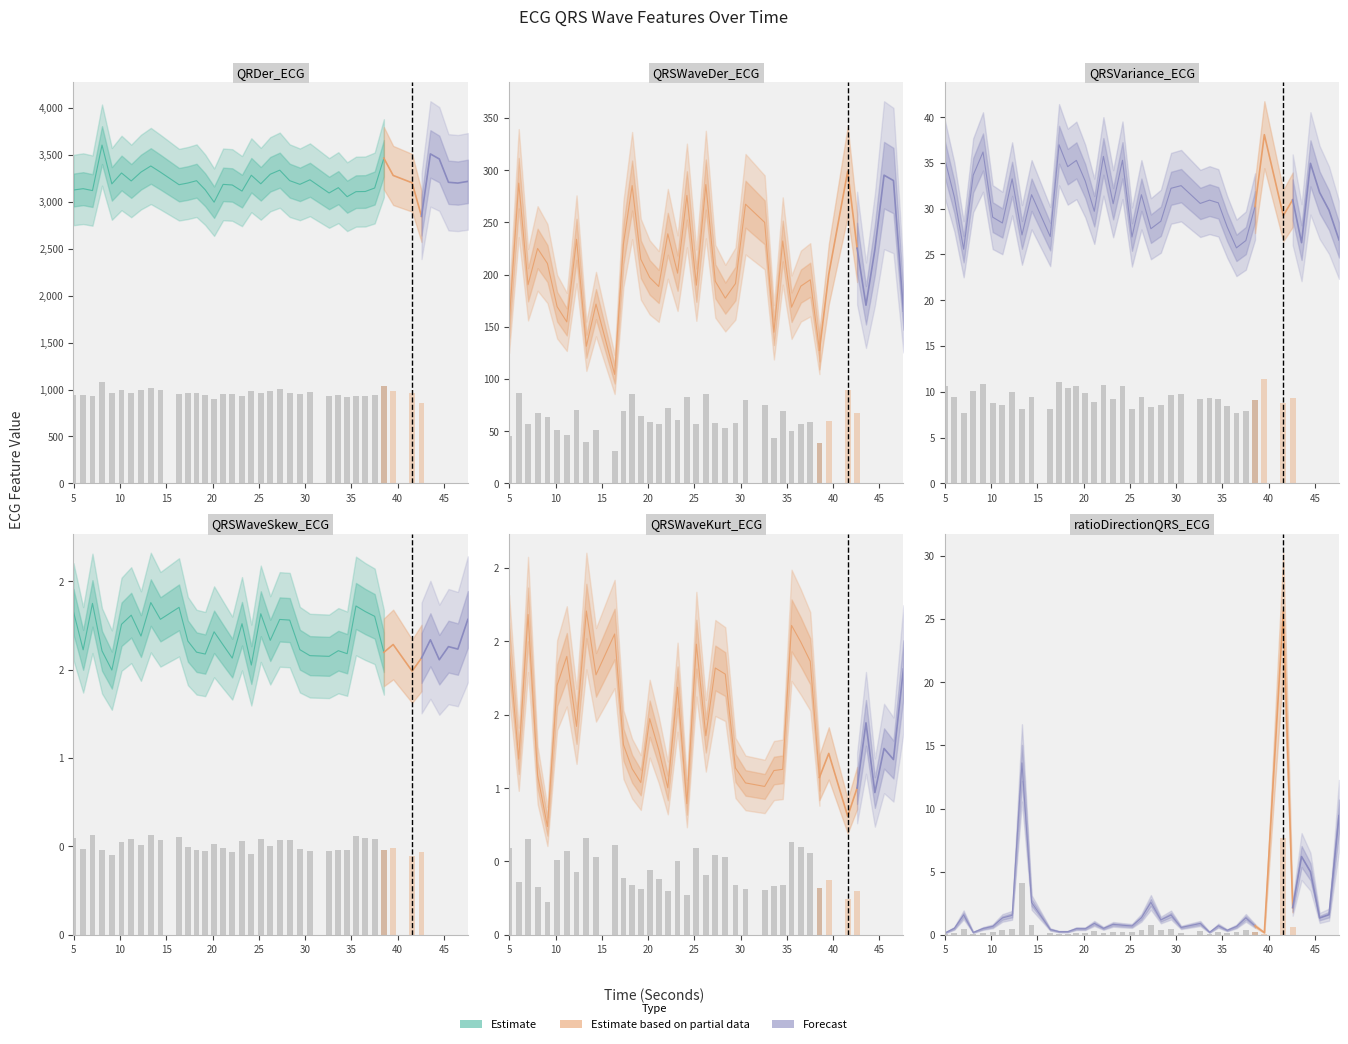

What is the sum of the QRSWaveKurt_ECG values at 38.5234375 and 10.1640625?

2.8